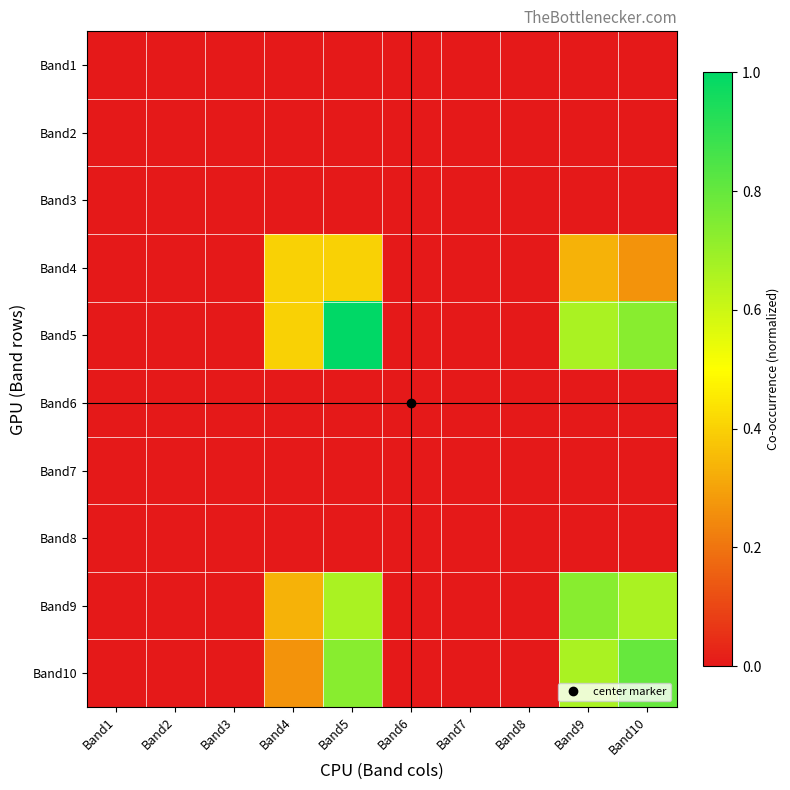

Between Band5 and Band8, which series saw the biggest shift?

Band5